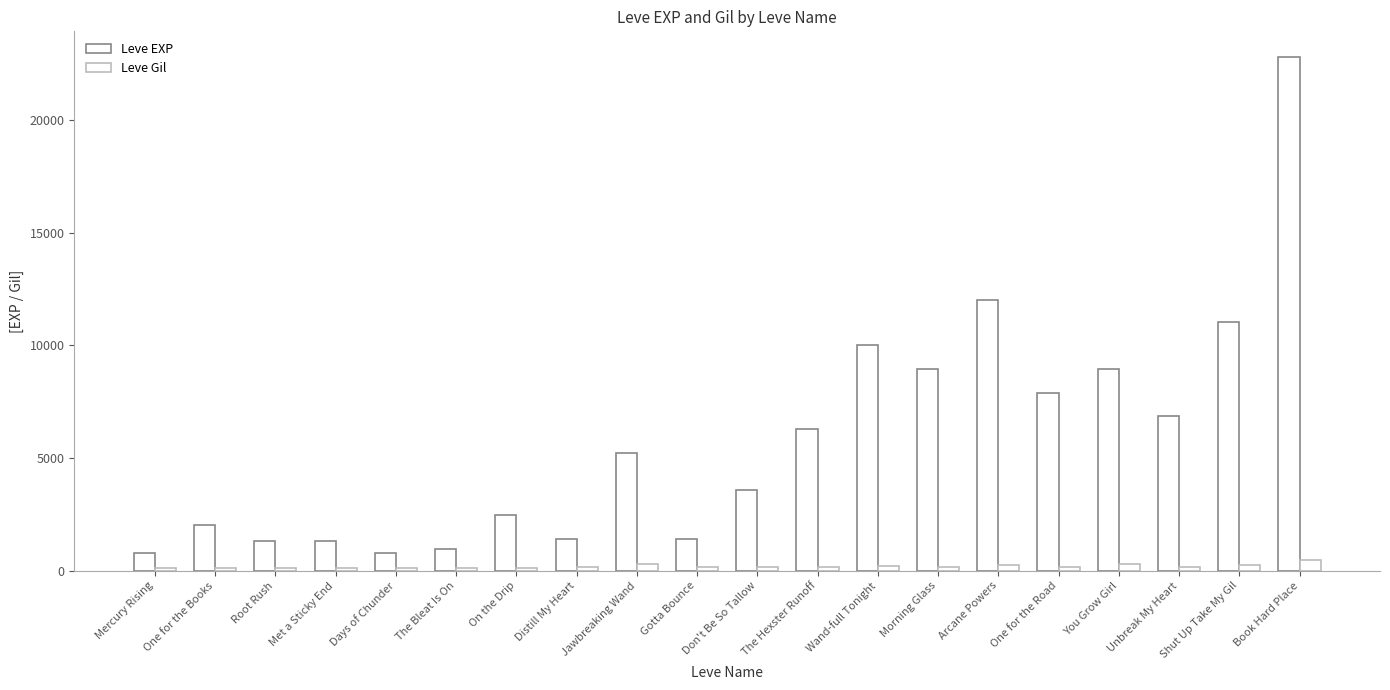

At which label does Leve EXP reach its peak?

Book Hard Place